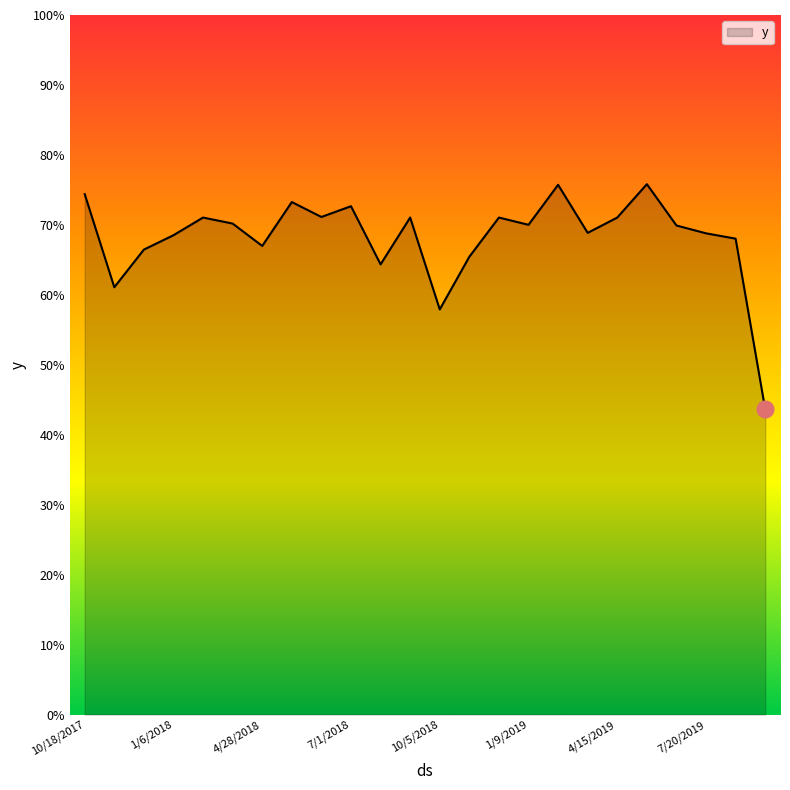

Does the chart display data point markers on the line(s)?

No